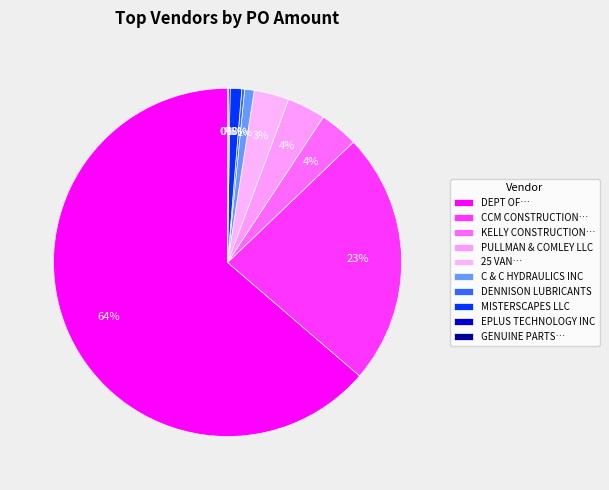

True or false: MISTERSCAPES LLC accounts for 10% of the total.

False